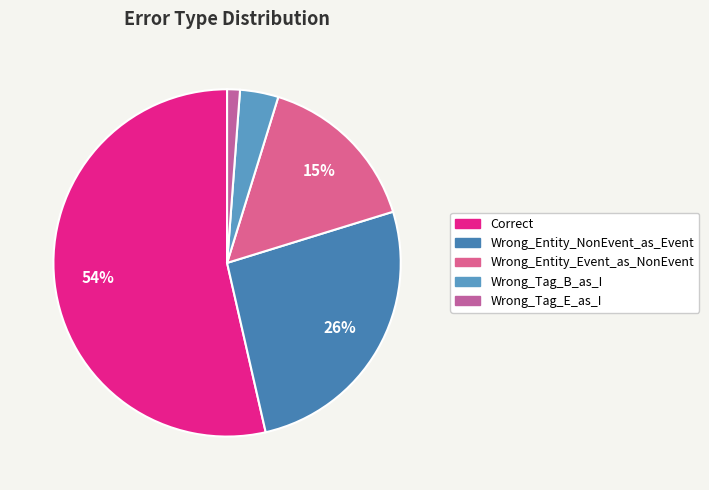

Rank the categories by value from lowest to highest.

Wrong_Tag_E_as_I, Wrong_Tag_B_as_I, Wrong_Entity_Event_as_NonEvent, Wrong_Entity_NonEvent_as_Event, Correct